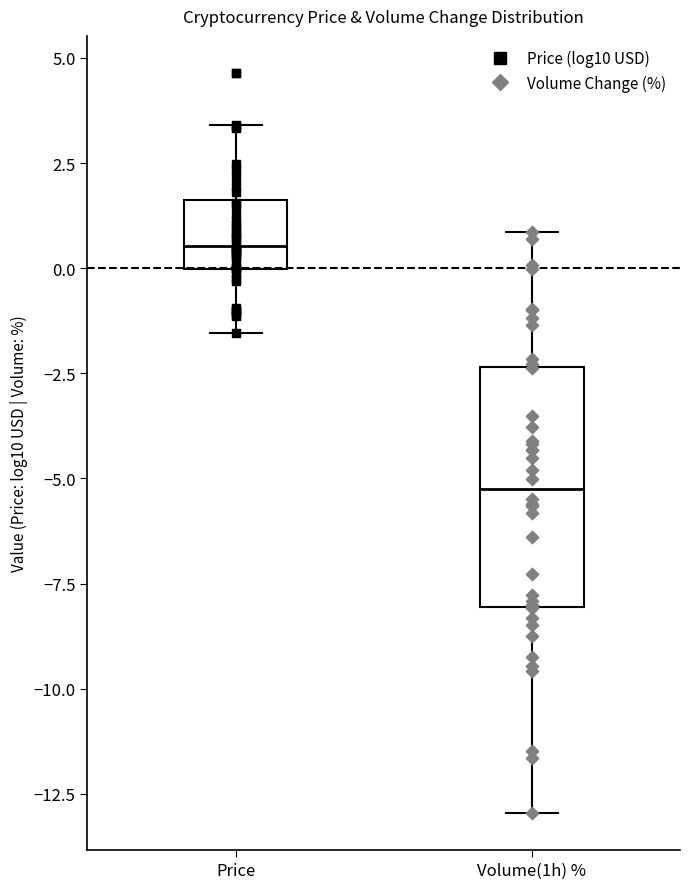

Where is the upper edge of the box for Volume(1h) % on the y-axis? The values are not printed on the chart, so give them approximately, as read against the axis.

-2.5